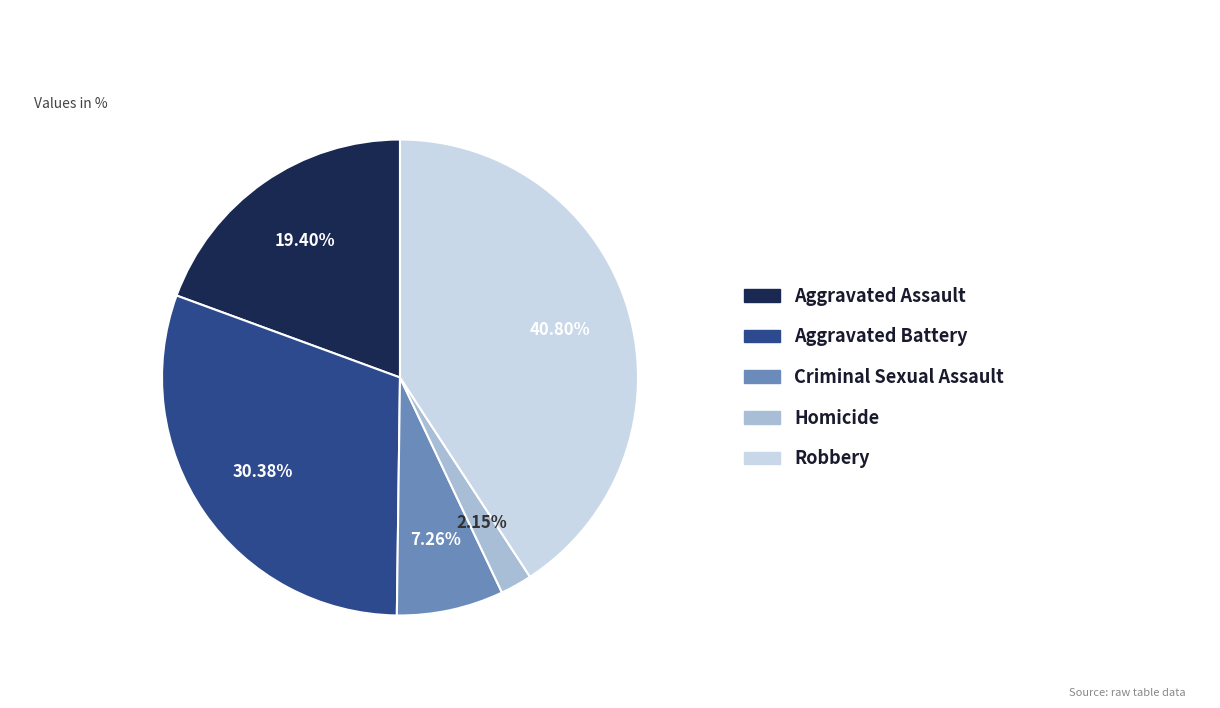

Approximately how many times larger is the value at Aggravated Assault compared to Robbery?

0.5